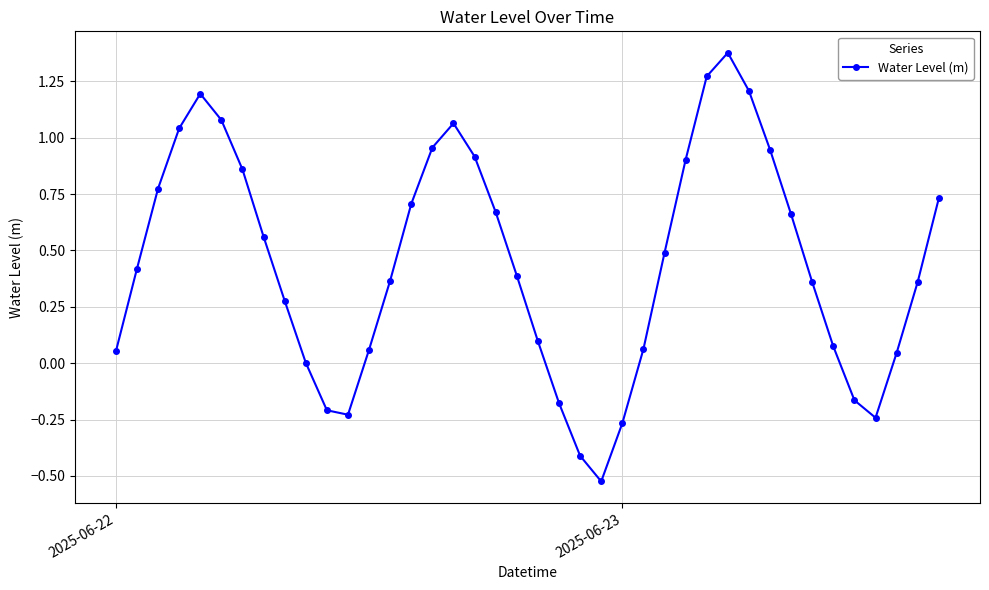

What is the difference between the maximum and second lowest values?

1.8